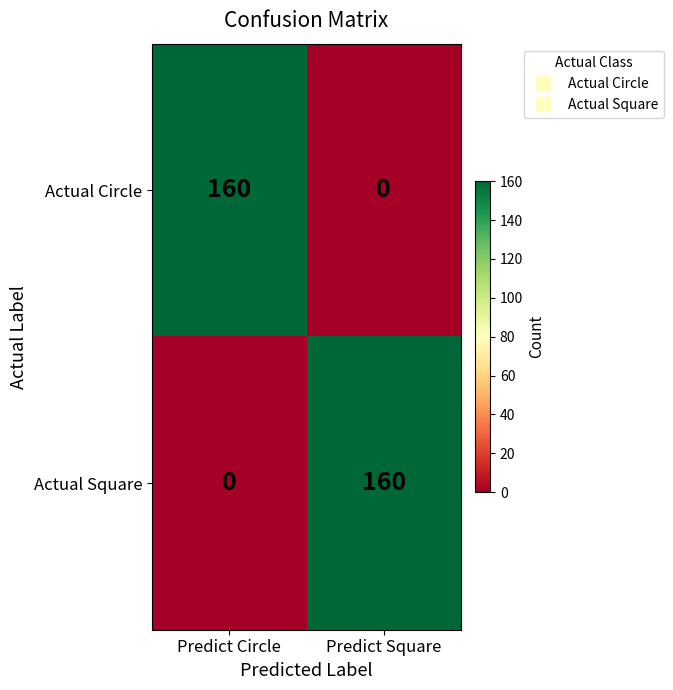

Where is Actual Square nearest to the value 80?

Predict Circle